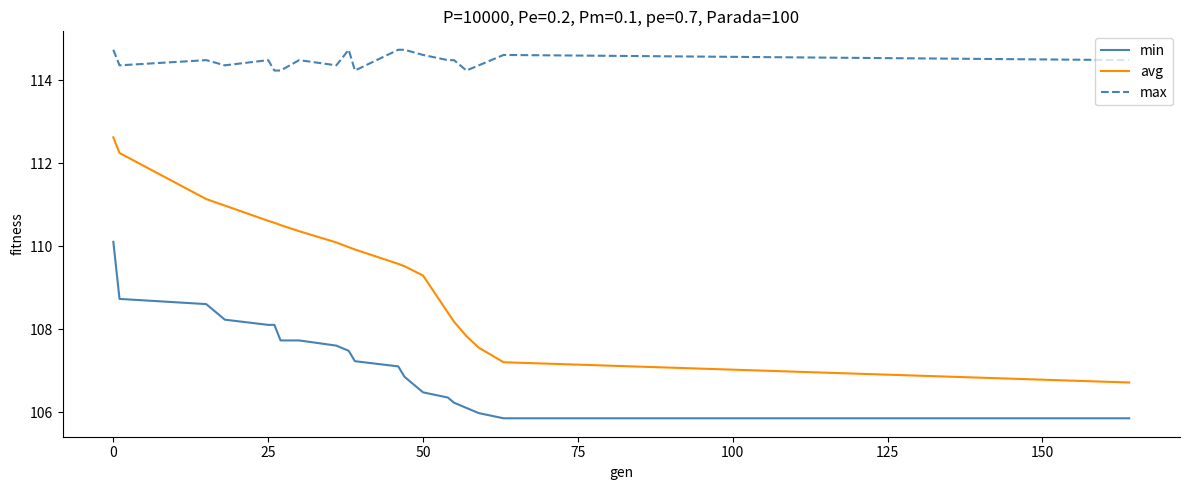

Which series has the largest total across all categories?

max